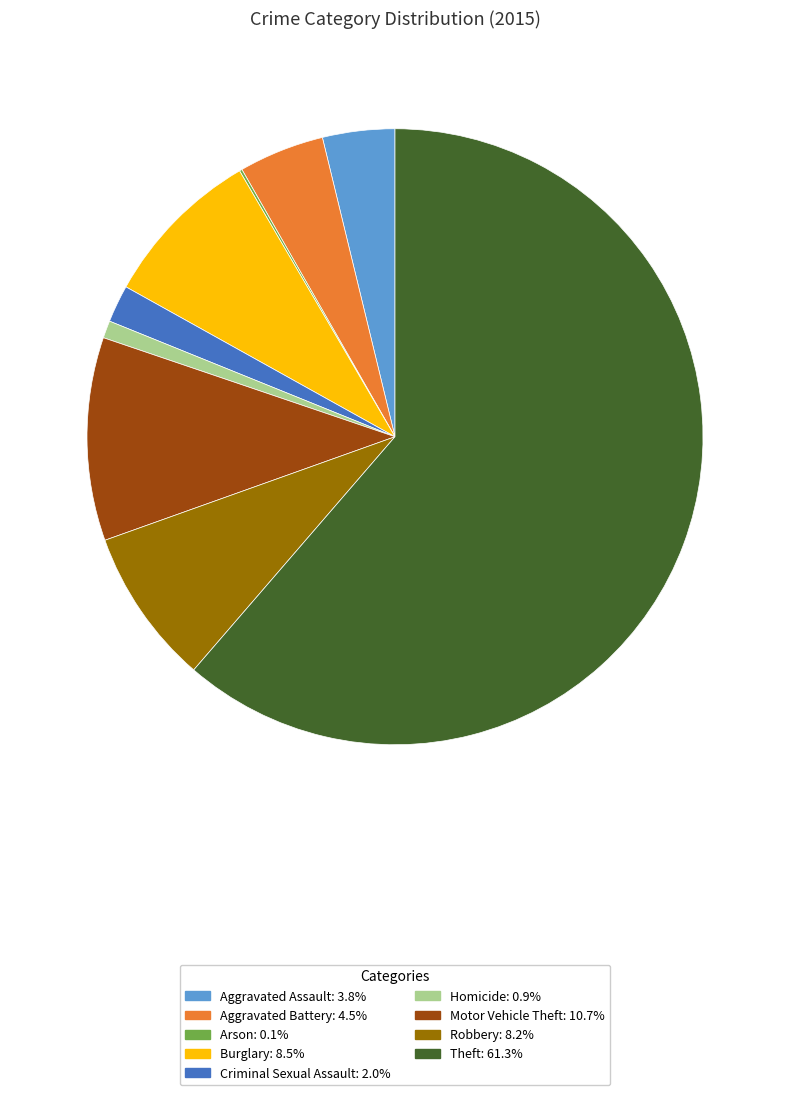

What is the ratio of the value at Aggravated Assault to the value at Criminal Sexual Assault?

1.9